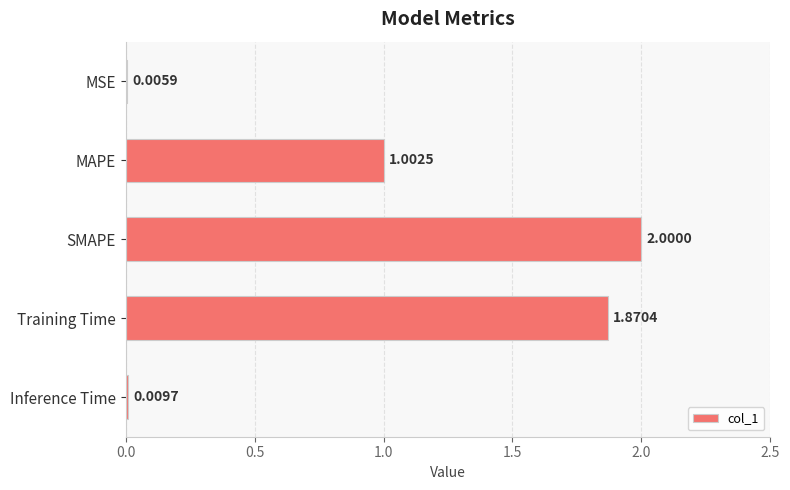

Which has a higher value, MSE or Training Time?

Training Time